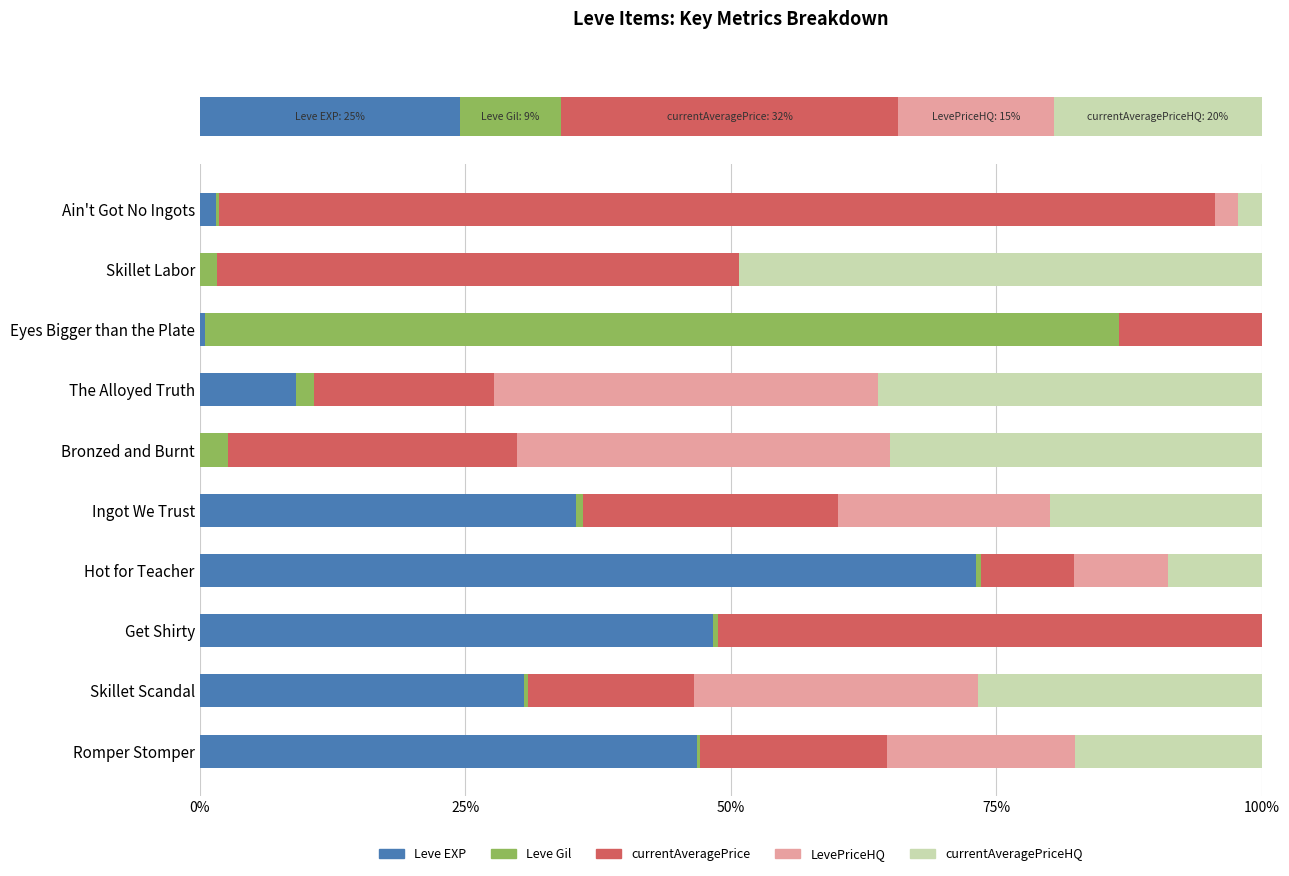

Is it true that Leve EXP equals 13.0 at The Alloyed Truth?

False